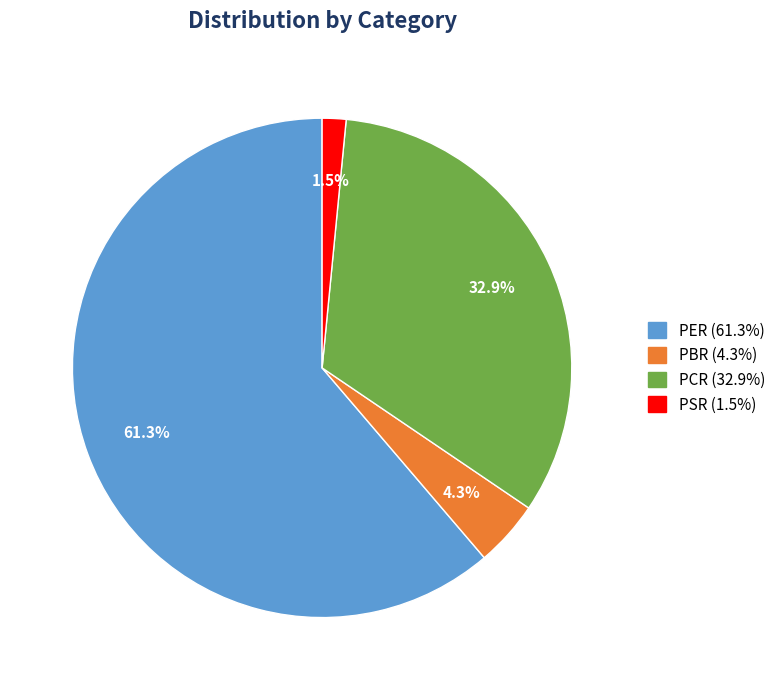

What percentage is the PCR slice, to the nearest percent?

33%